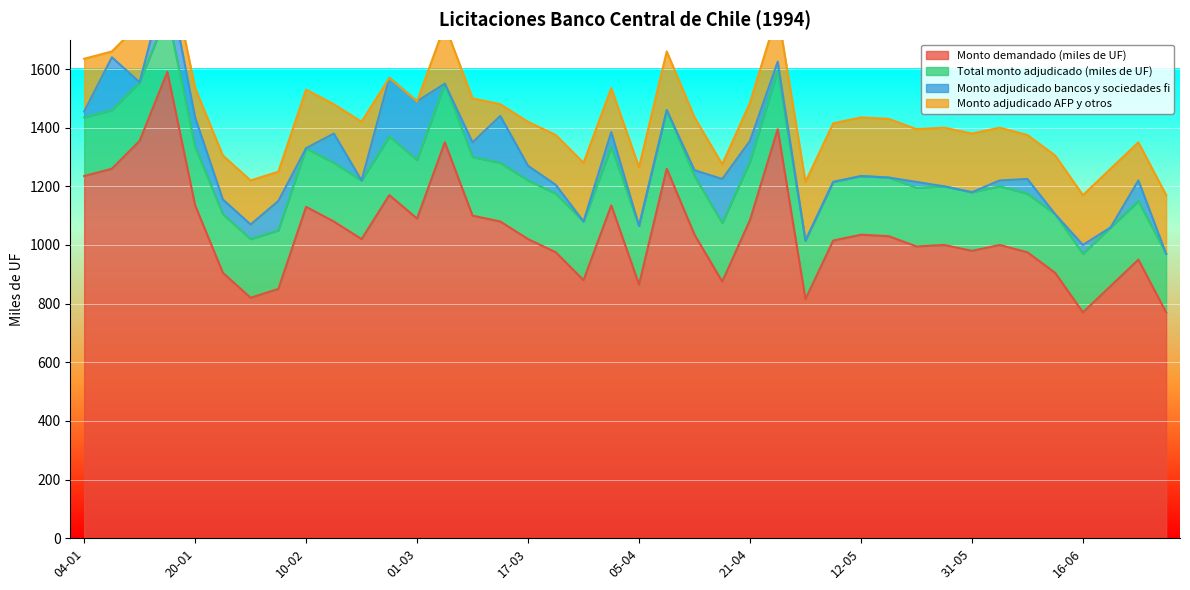

Between 19-04 and 07-06, which series saw the biggest shift?

Monto adjudicado bancos y sociedades fi